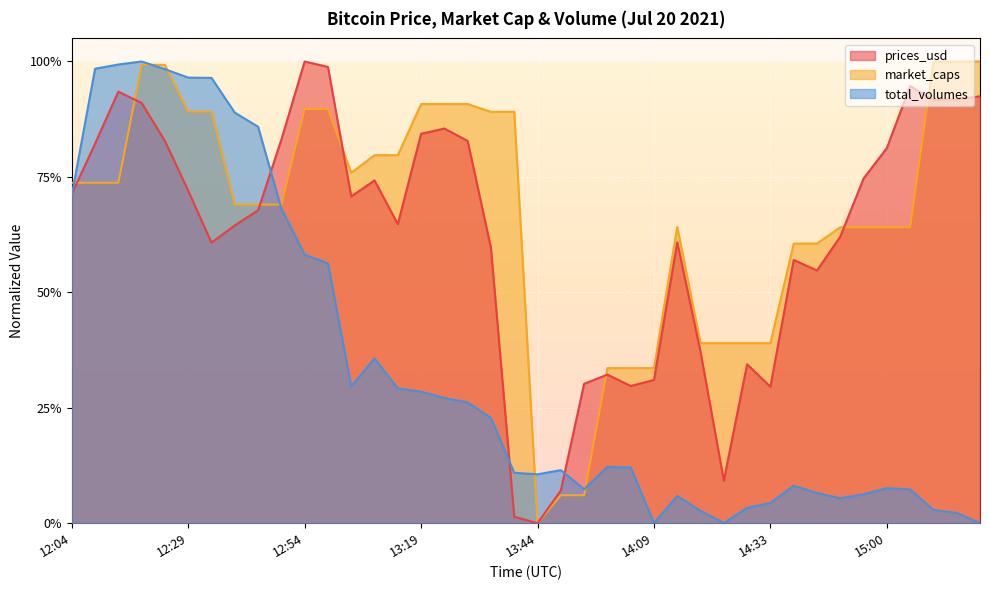

How many lines are shown in the chart?

3